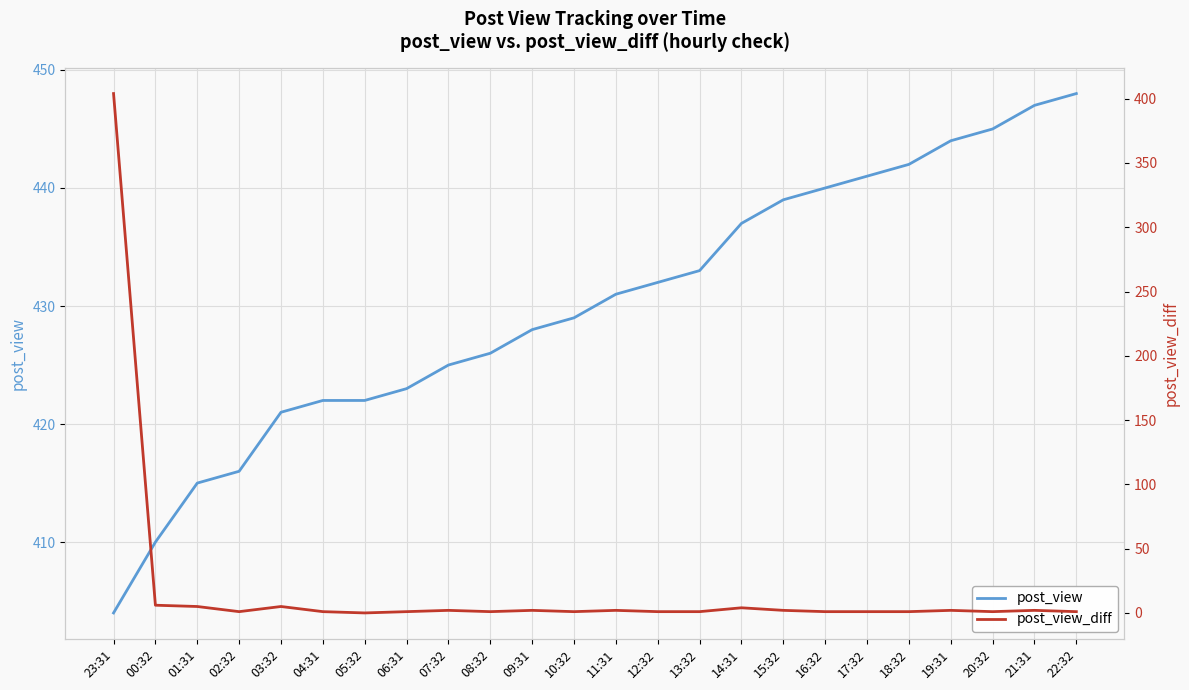

Between 03:32 and 07:32, which series saw the biggest shift?

post_view